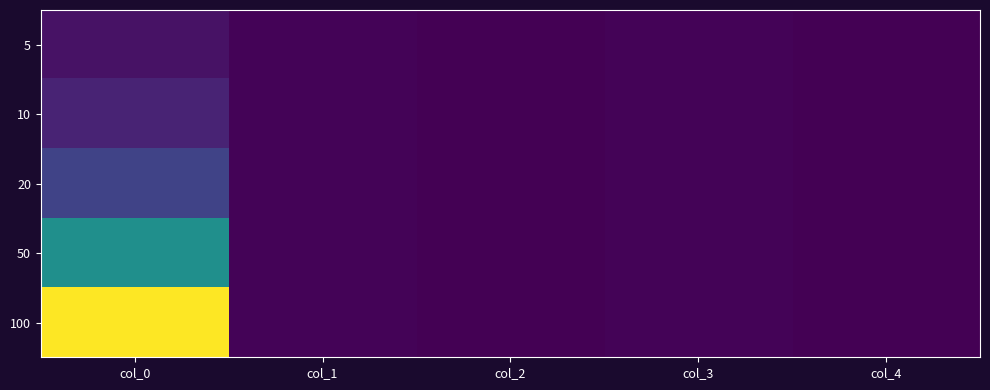

List the series in order of their peak value, highest first.

100, 50, 20, 10, 5